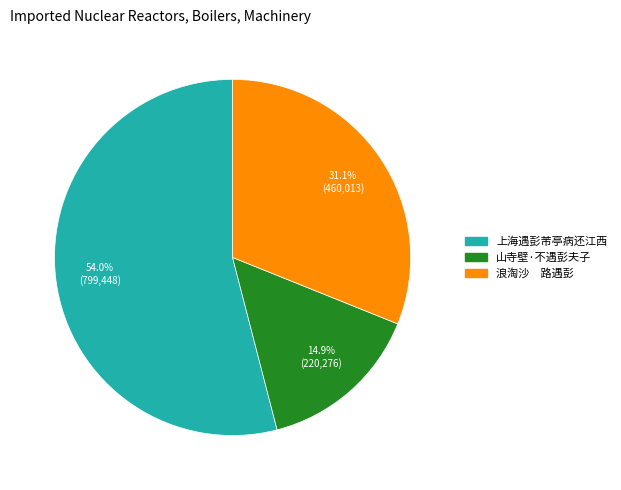

Combined, do 浪淘沙 路遇彭 and 山寺壁·不遇彭夫子 account for over 50%?

No